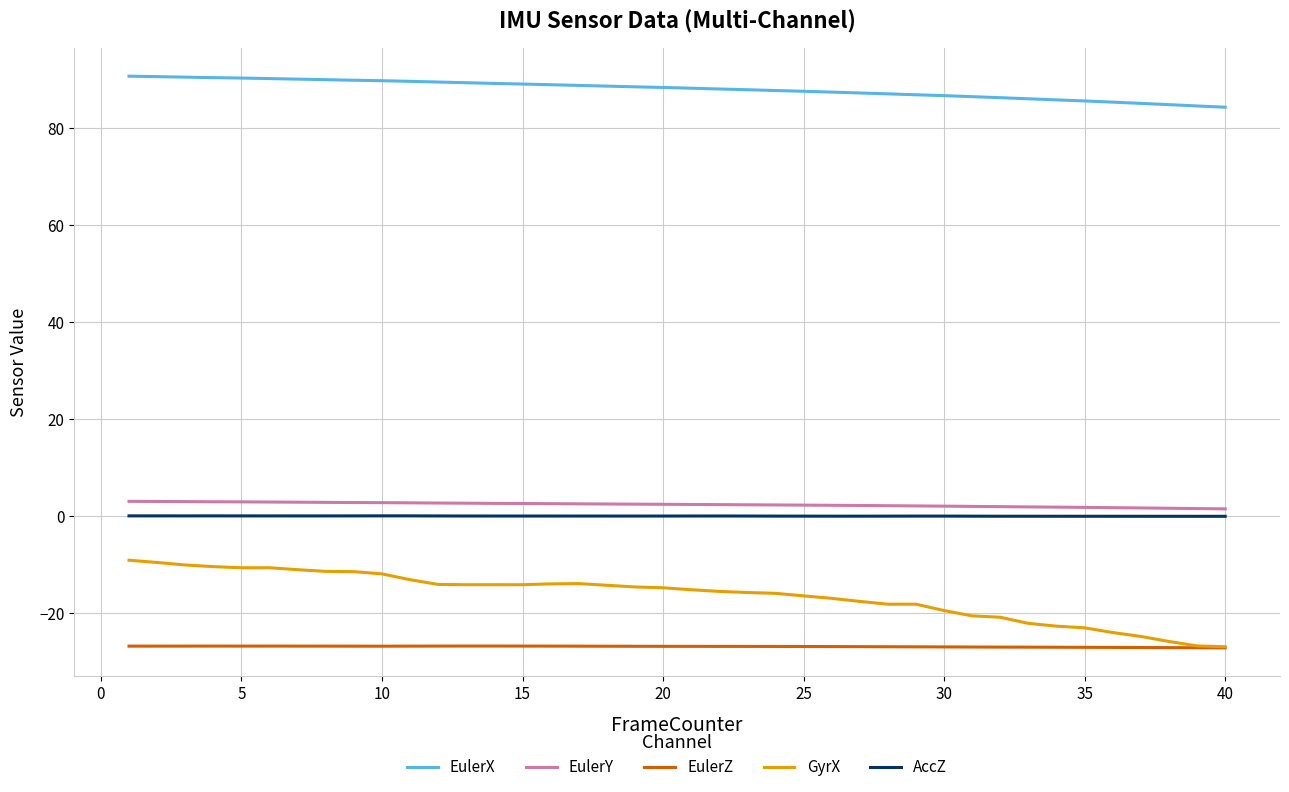

What is the minimum value for EulerZ?

-27.1